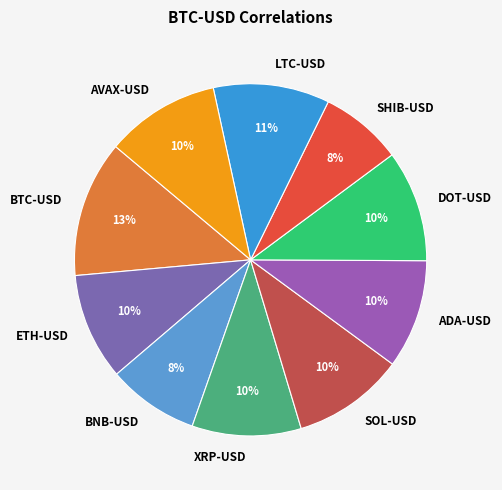

Is the sum of ADA-USD and BTC-USD greater than half?

No